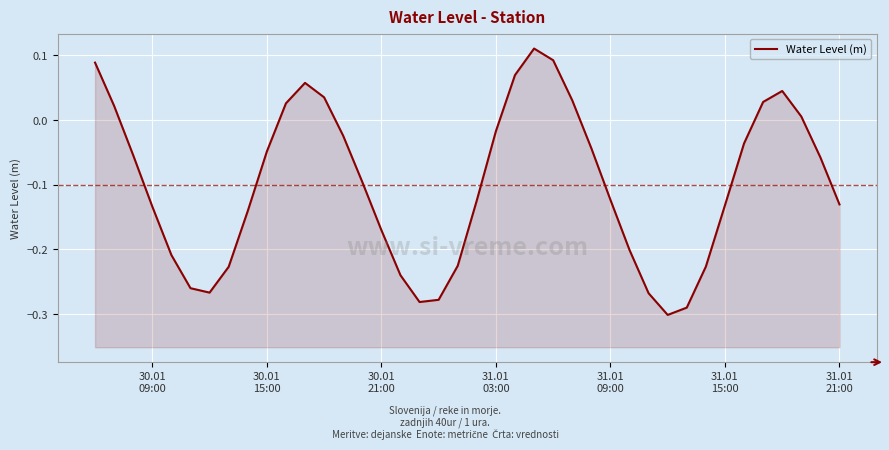

How many positive values are there?

12